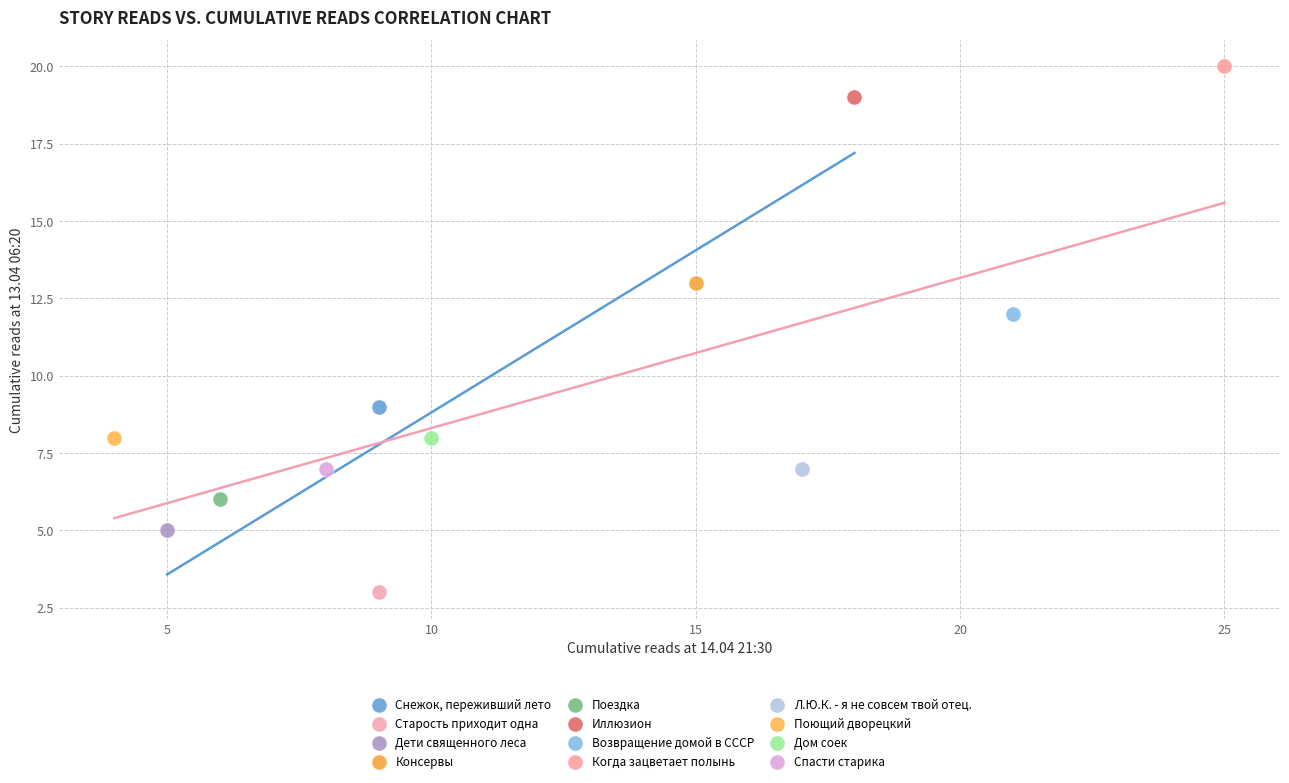

What are all the series names shown in the legend?

Снежок, переживший лето, Старость приходит одна, Дети священного леса, Консервы, Поездка, Иллюзион, Возвращение домой в СССР, Когда зацветает полынь, Л.Ю.К. - я не совсем твой отец., Поющий дворецкий, Дом соек, Спасти старика